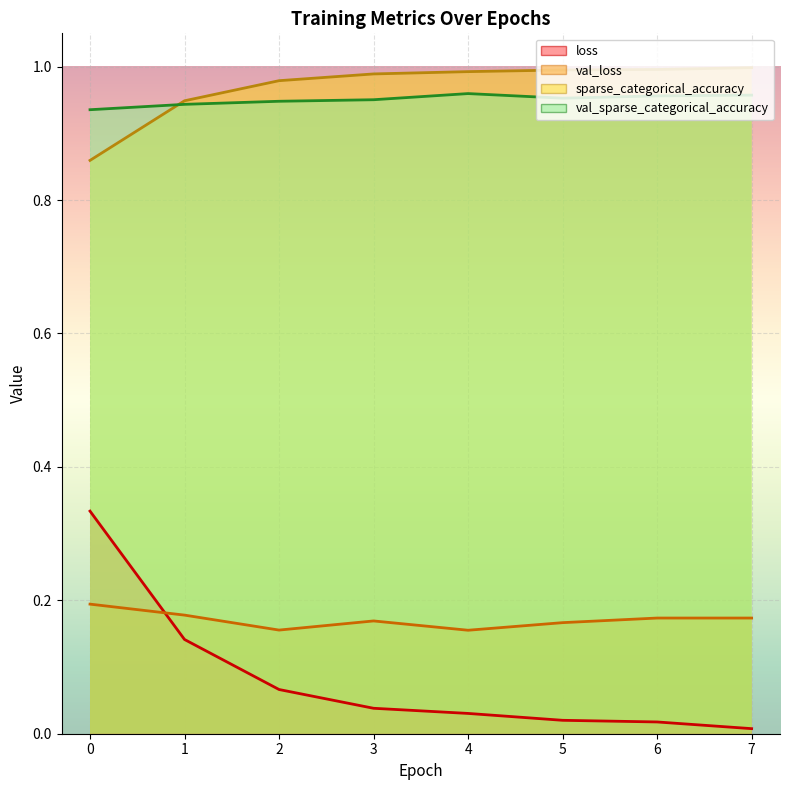

The value of sparse_categorical_accuracy at 5 is 1.0. True or false?

True